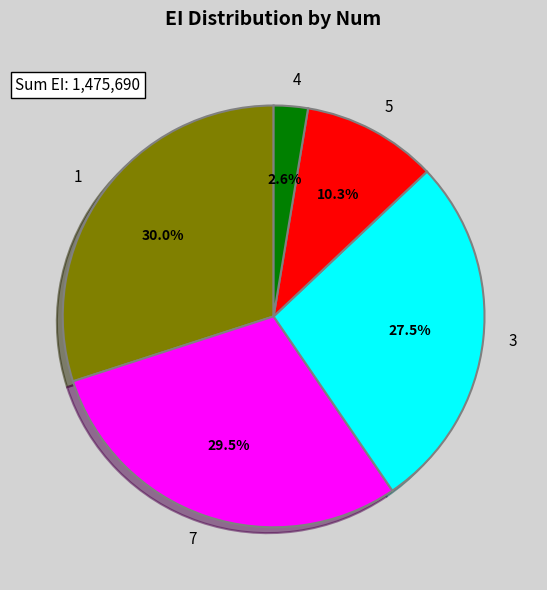

Between 4 and 5, which is larger?

5